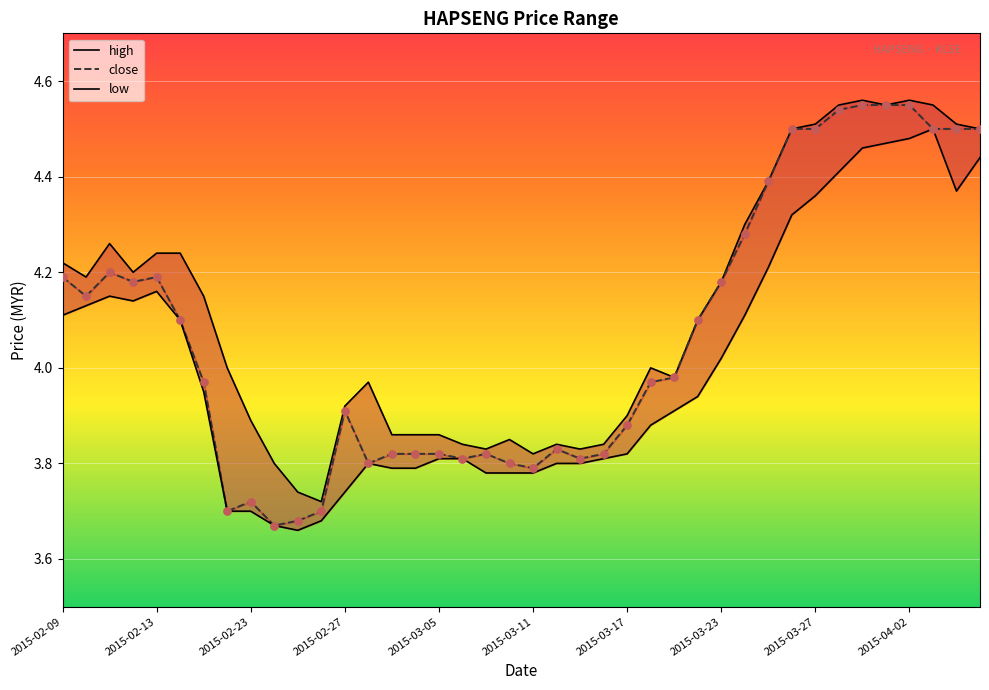

At how many categories does at least one series exceed 4?

20